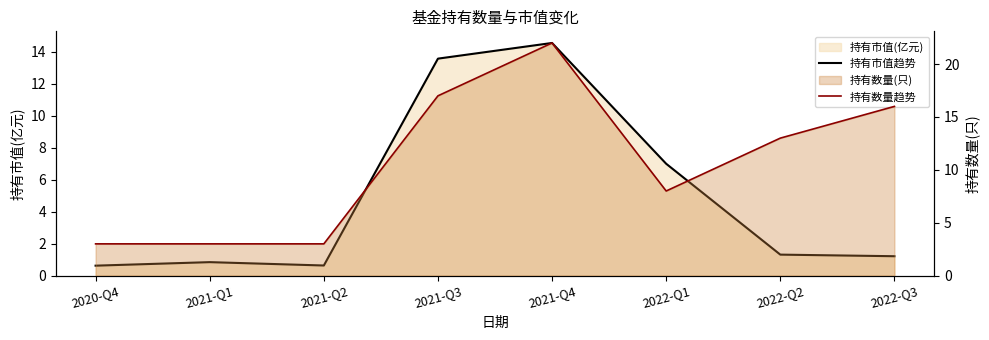

Which series has the largest total across all categories?

持有数量趋势